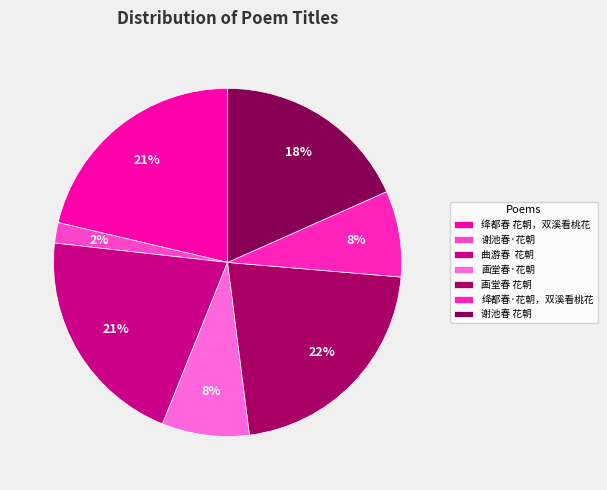

Between 画堂春 花朝 and 绛都春 花朝，双溪看桃花, which is larger?

画堂春 花朝